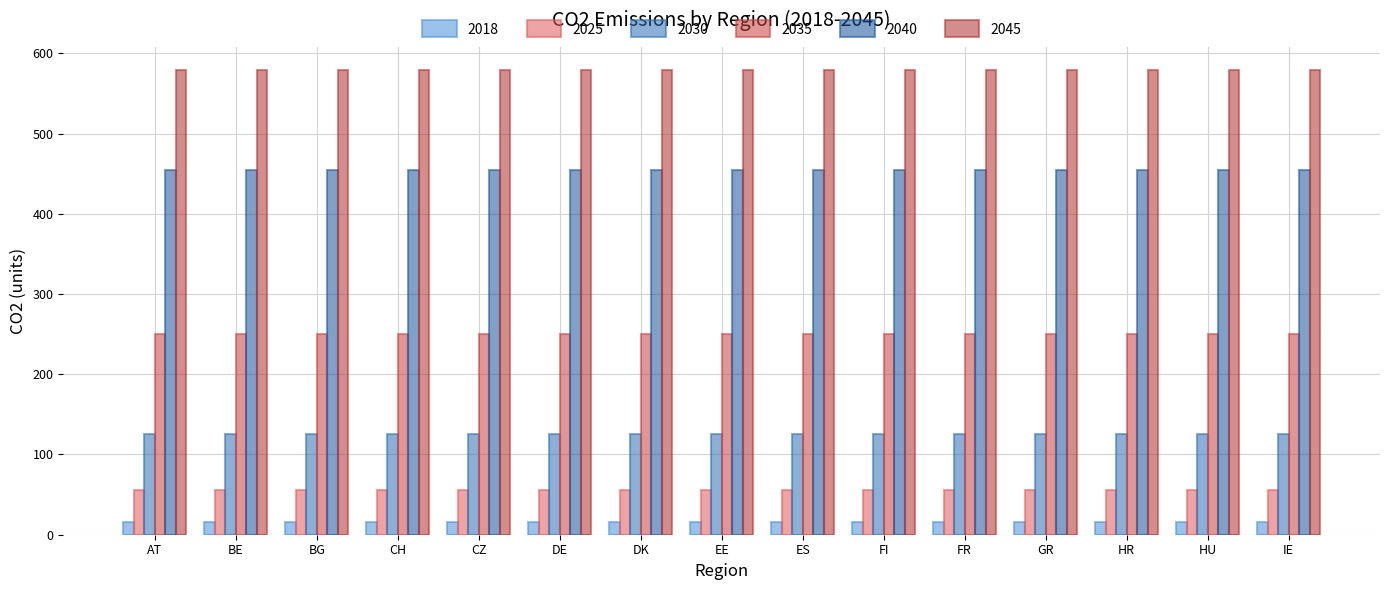

Does the chart contain stacked bars?

No